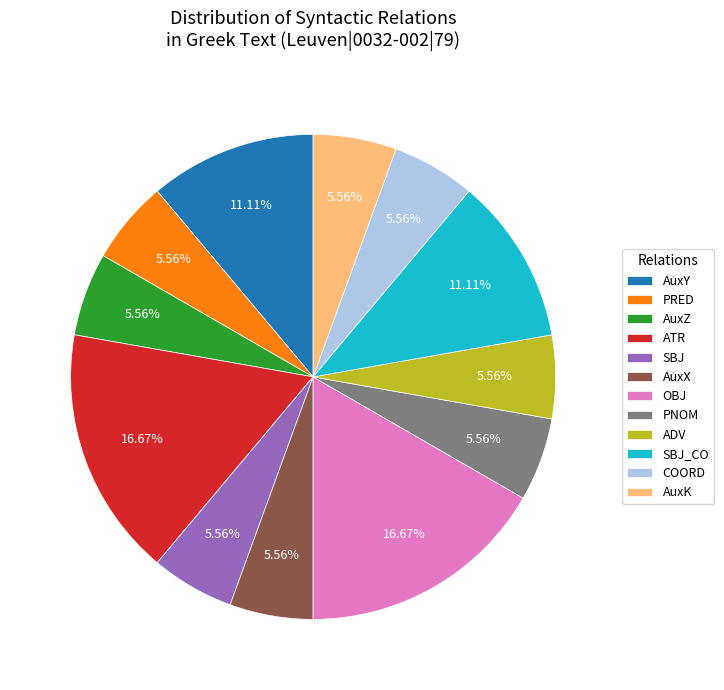

Is the sum of SBJ_CO and AuxX greater than half?

No